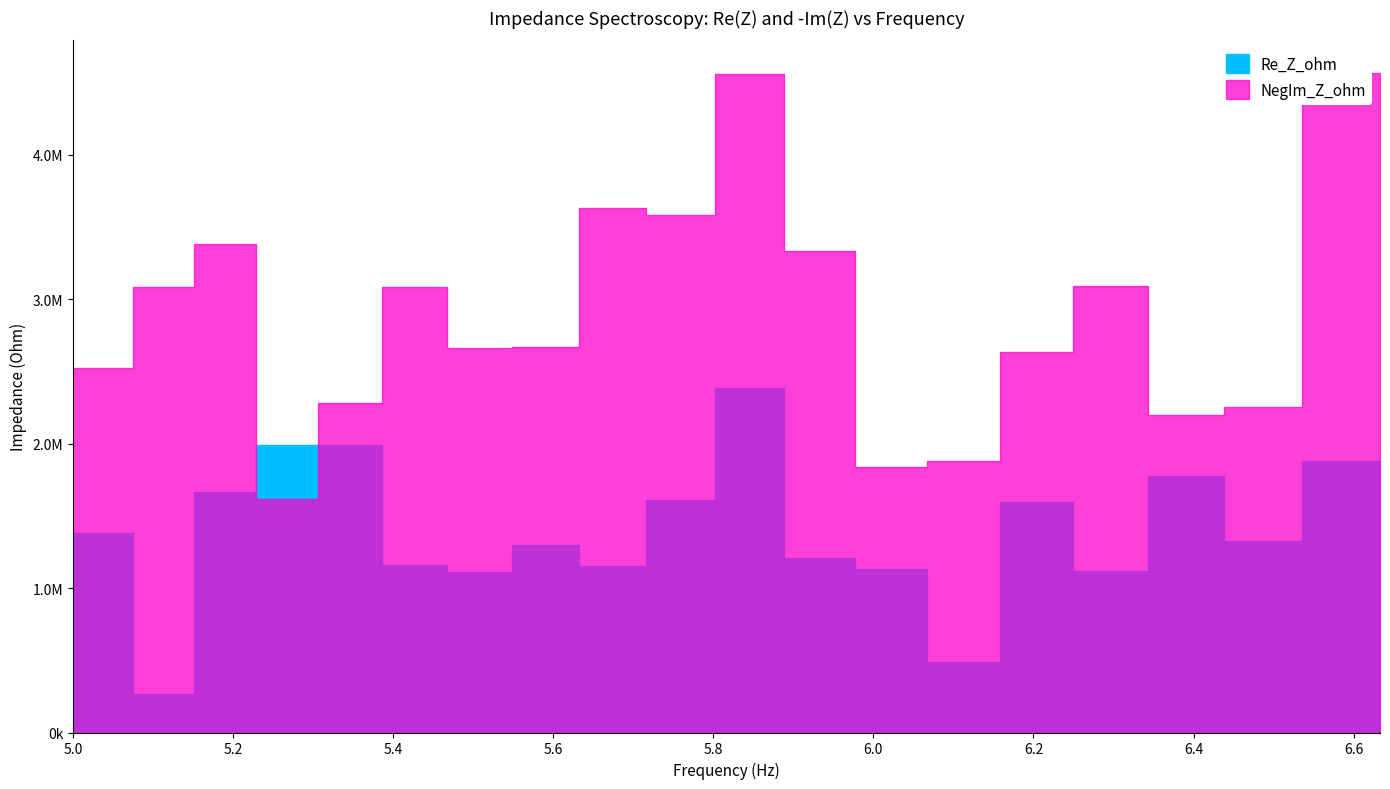

How many values in the Re_Z_ohm series exceed 1323684?

10